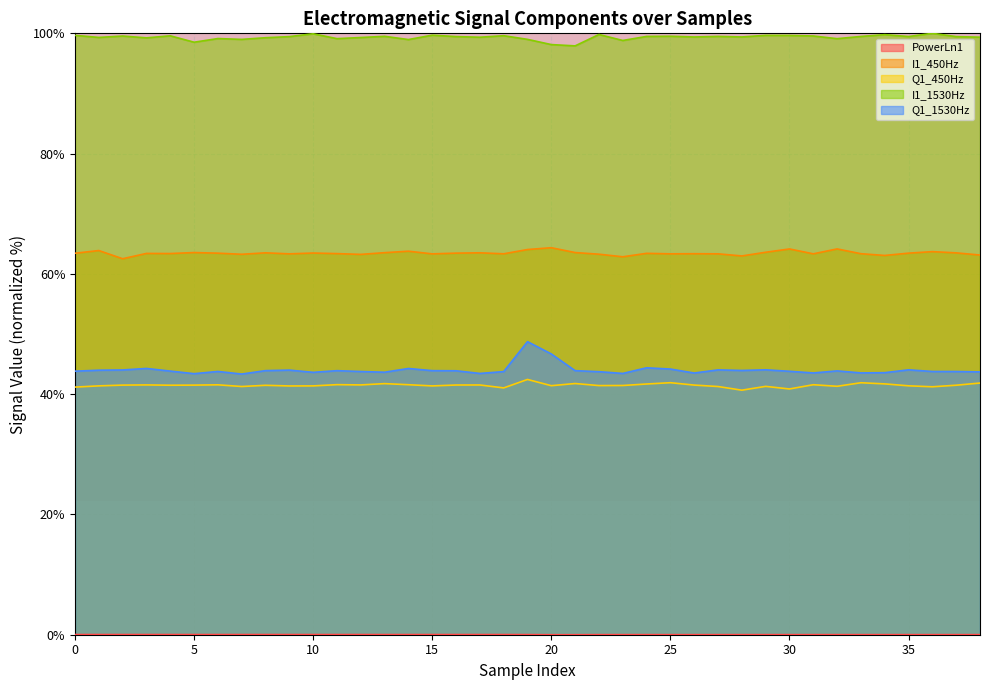

True or false: PowerLn1 and I1_1530Hz cross at least once.

False